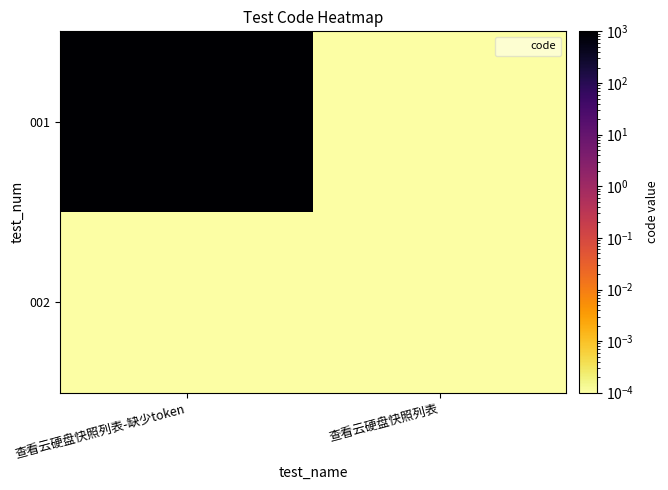

Which has a higher value, 查看云硬盘快照列表 or 查看云硬盘快照列表-缺少token?

查看云硬盘快照列表-缺少token